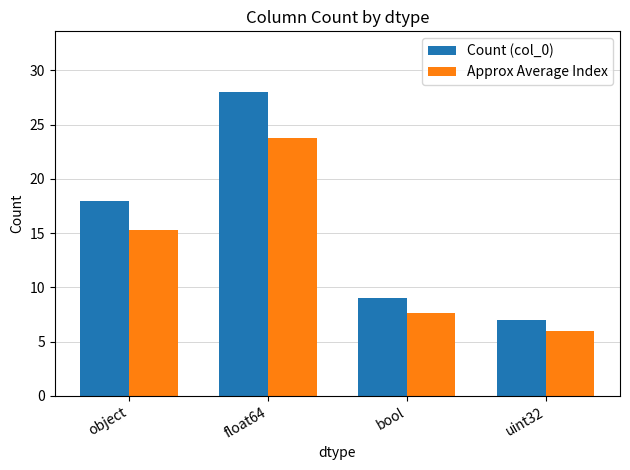

What is the sum of the Count (col_0) values at object and uint32?

25.0